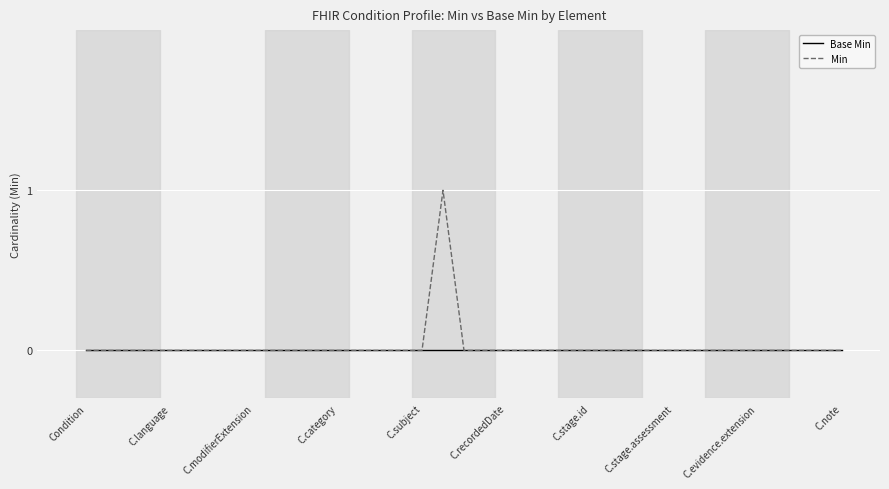

How many Min values are between 0 and 1?

37